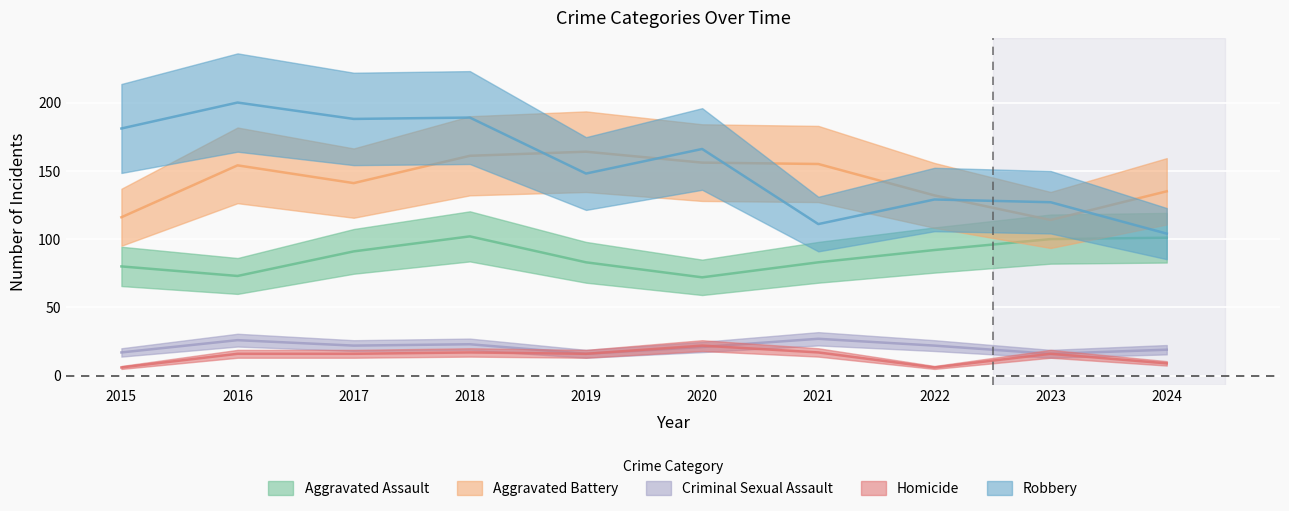

List the labels in order of Aggravated Assault value, largest first.

2018, 2024, 2023, 2022, 2017, 2019, 2021, 2015, 2016, 2020